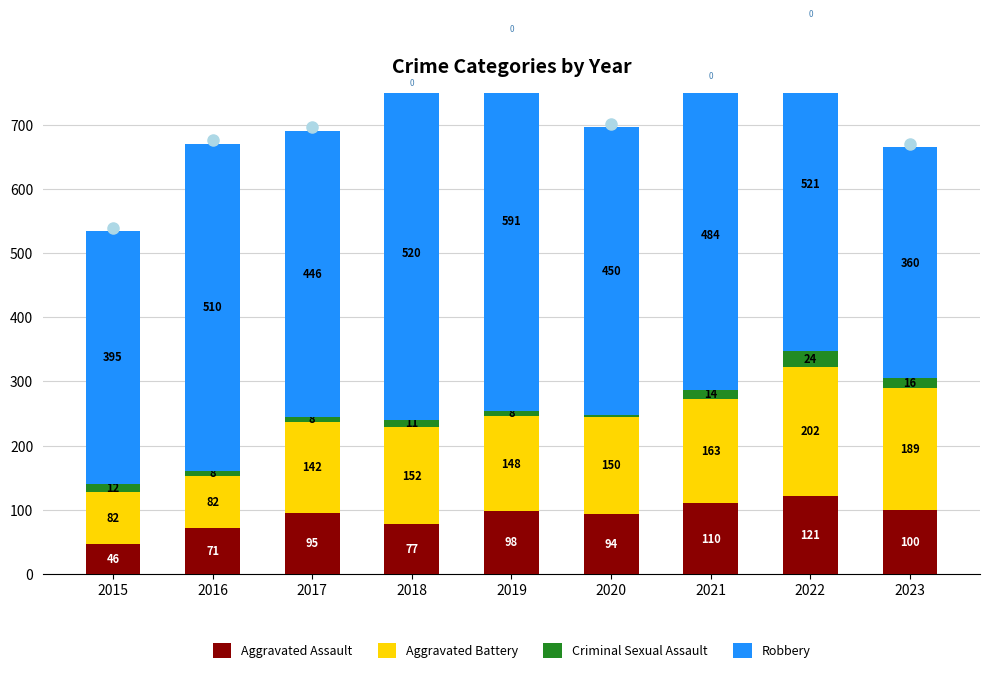

How many groups of bars are there?

9